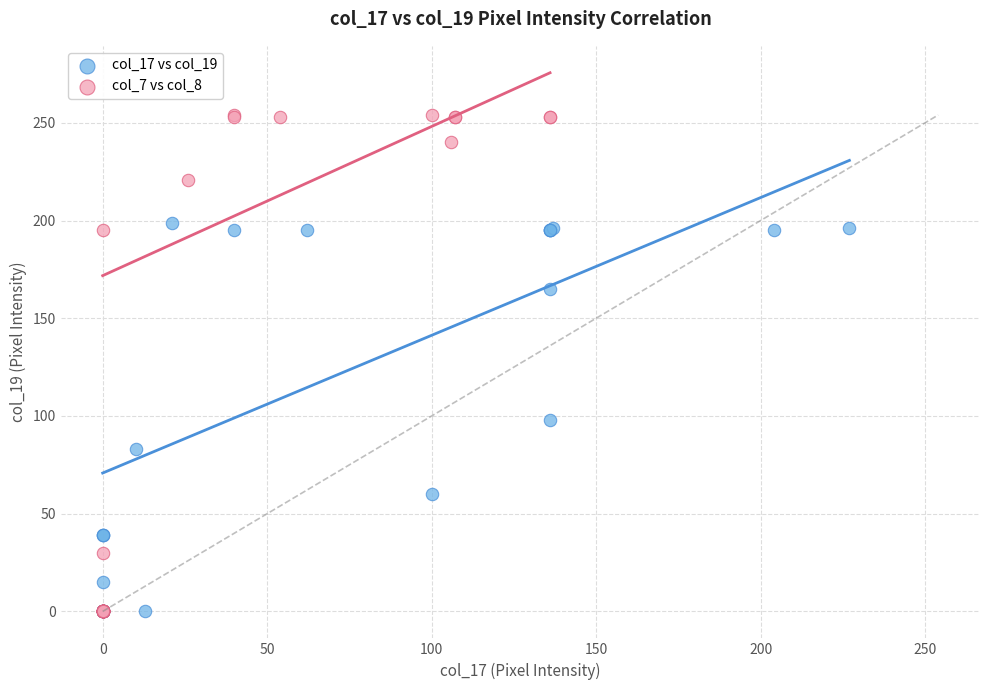

Which series has the largest Y range (max minus min)?

col_7 vs col_8